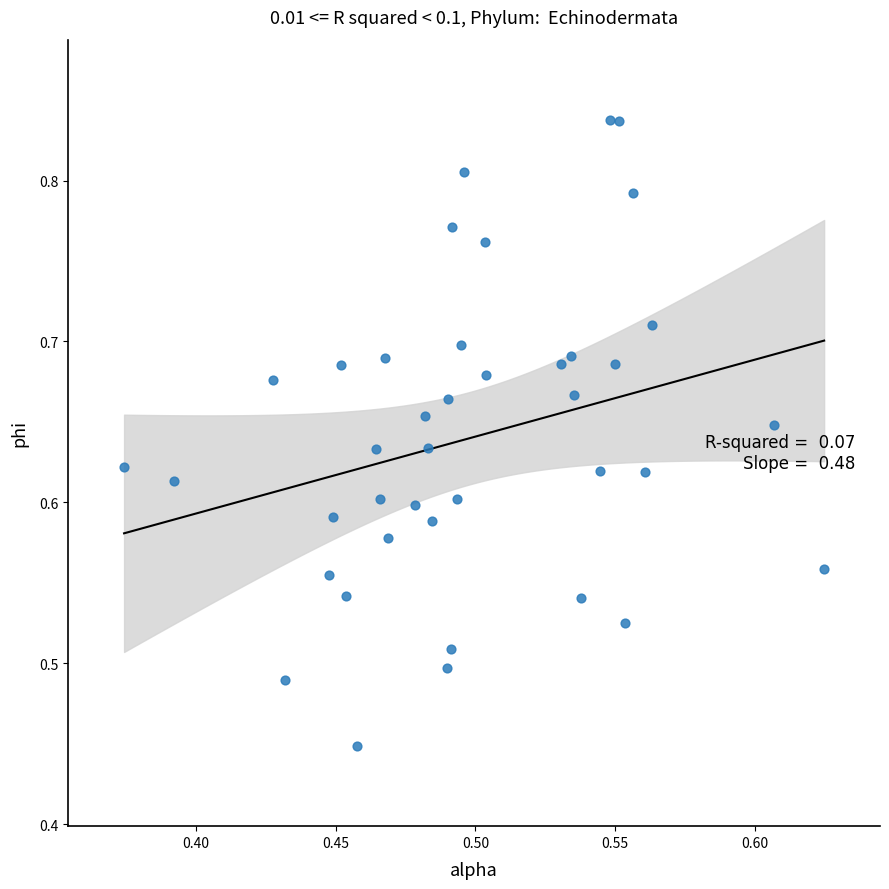

What is the range of X values (max minus min)?

0.3